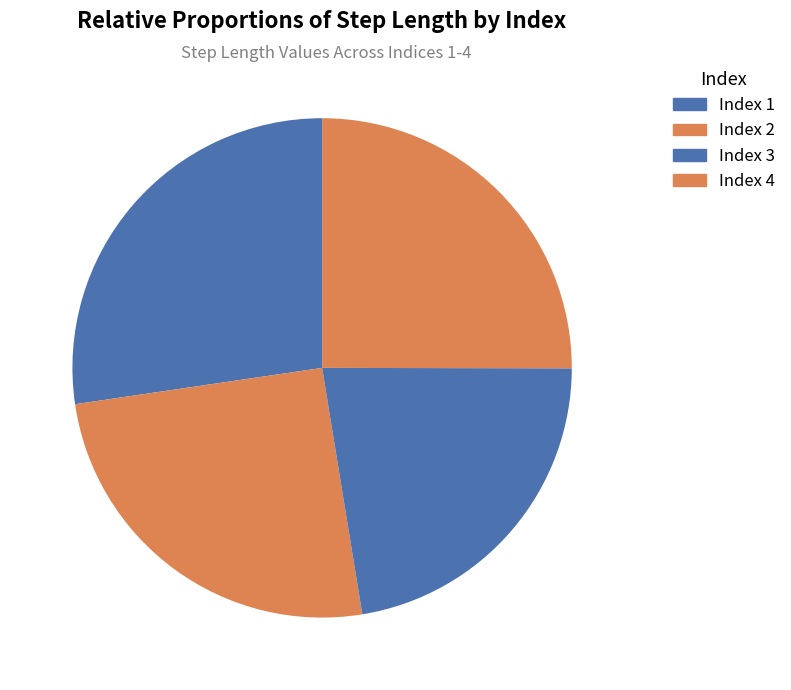

Which slice is the largest?

1